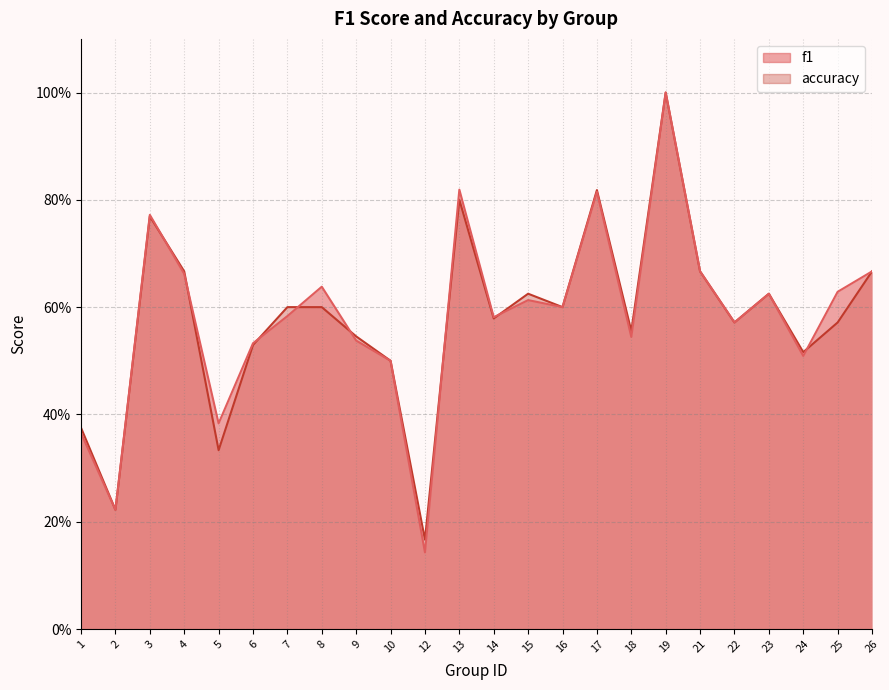

Reading right to left, list all the values displayed in this chart.

f1: 26=0.7	25=0.6	24=0.5	23=0.6	22=0.6	21=0.7	19=1.0	18=0.5	17=0.8	16=0.6	15=0.6	14=0.6	13=0.8	12=0.1	10=0.5	9=0.5	8=0.6	7=0.6	6=0.5	5=0.4	4=0.7	3=0.8	2=0.2	1=0.4
accuracy: 26=0.7	25=0.6	24=0.5	23=0.6	22=0.6	21=0.7	19=1.0	18=0.6	17=0.8	16=0.6	15=0.6	14=0.6	13=0.8	12=0.2	10=0.5	9=0.5	8=0.6	7=0.6	6=0.5	5=0.3	4=0.7	3=0.8	2=0.2	1=0.4